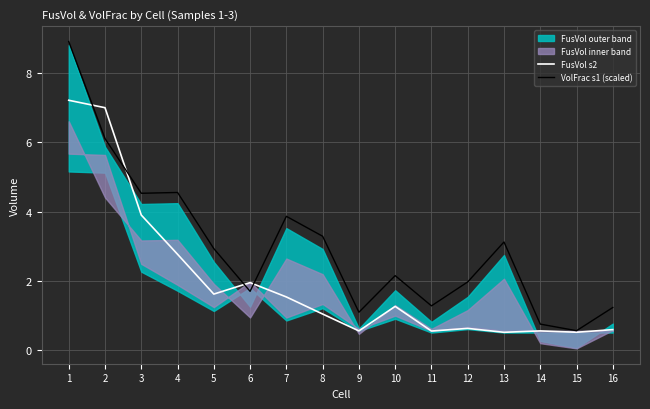

Which series has the largest total across all categories?

VolFrac s1 (scaled)